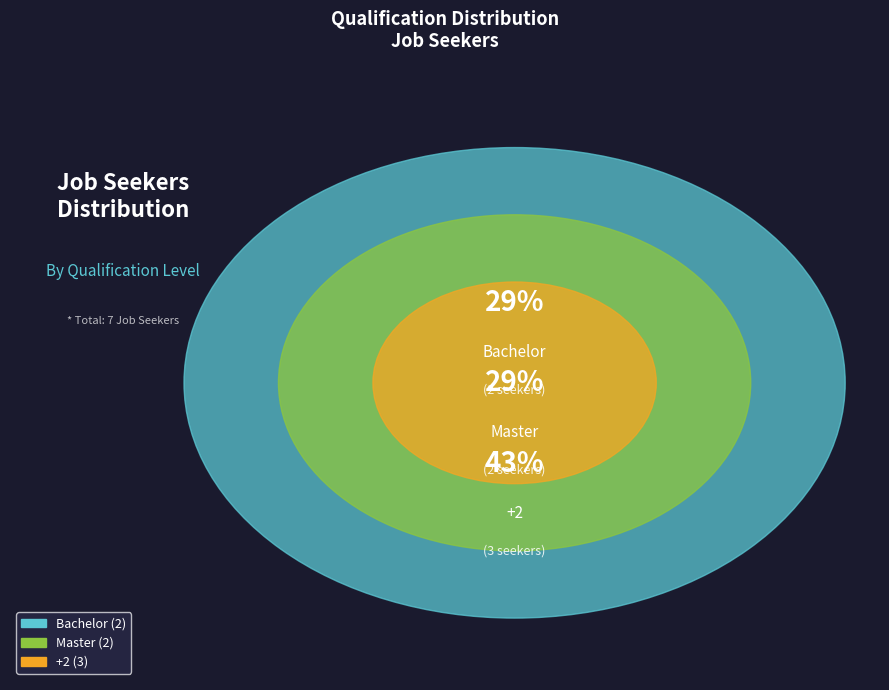

True or false: Master accounts for 15% of the total.

False